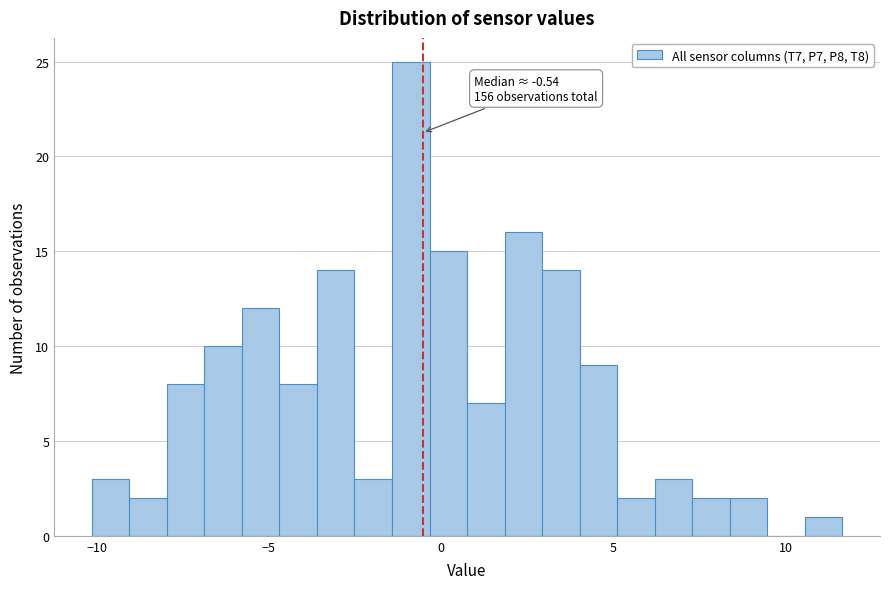

Around what value on the x-axis is the tallest bar? Give the approximate position of its centre, as read against the axis.

-1.0